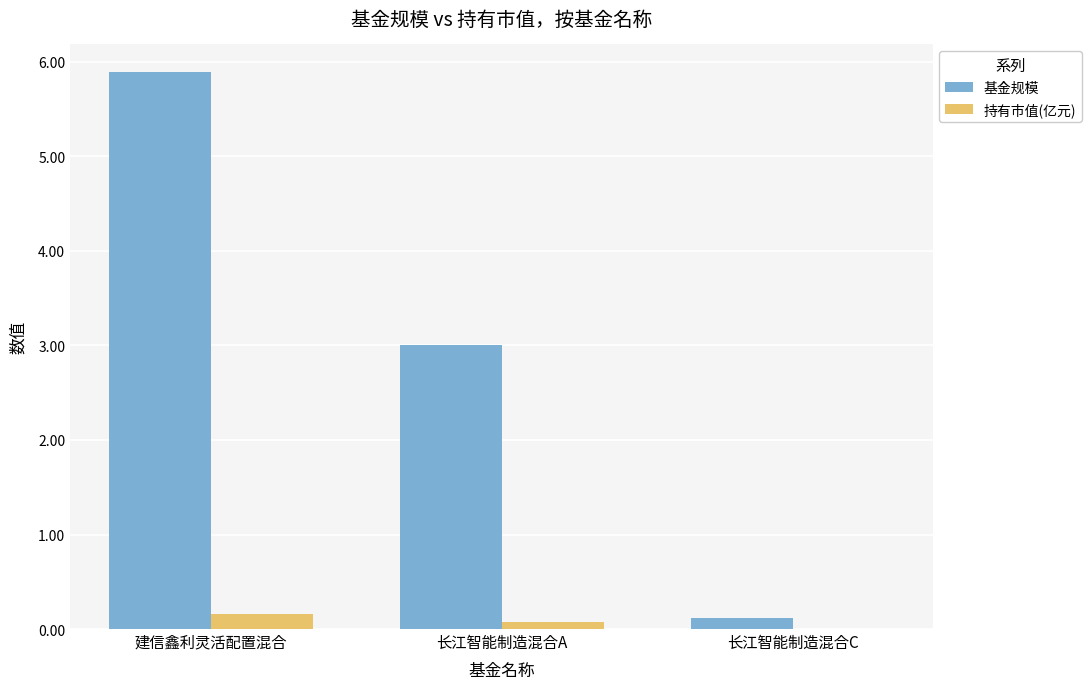

At which label is 持有市值(亿元) closest to 0?

长江智能制造混合C